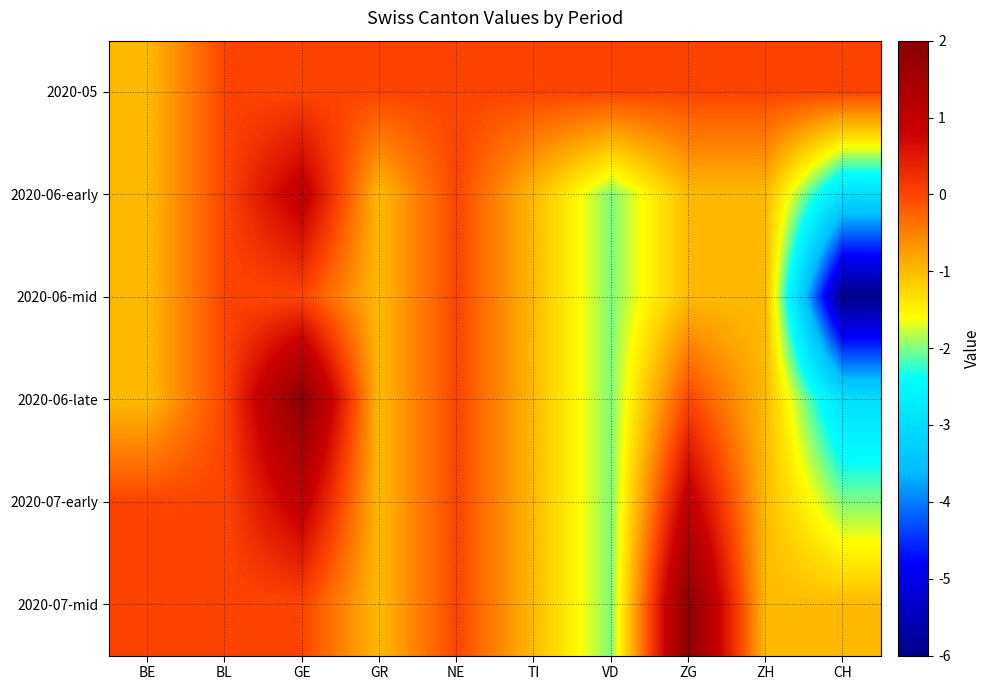

Which series has the largest total across all categories?

2020-05